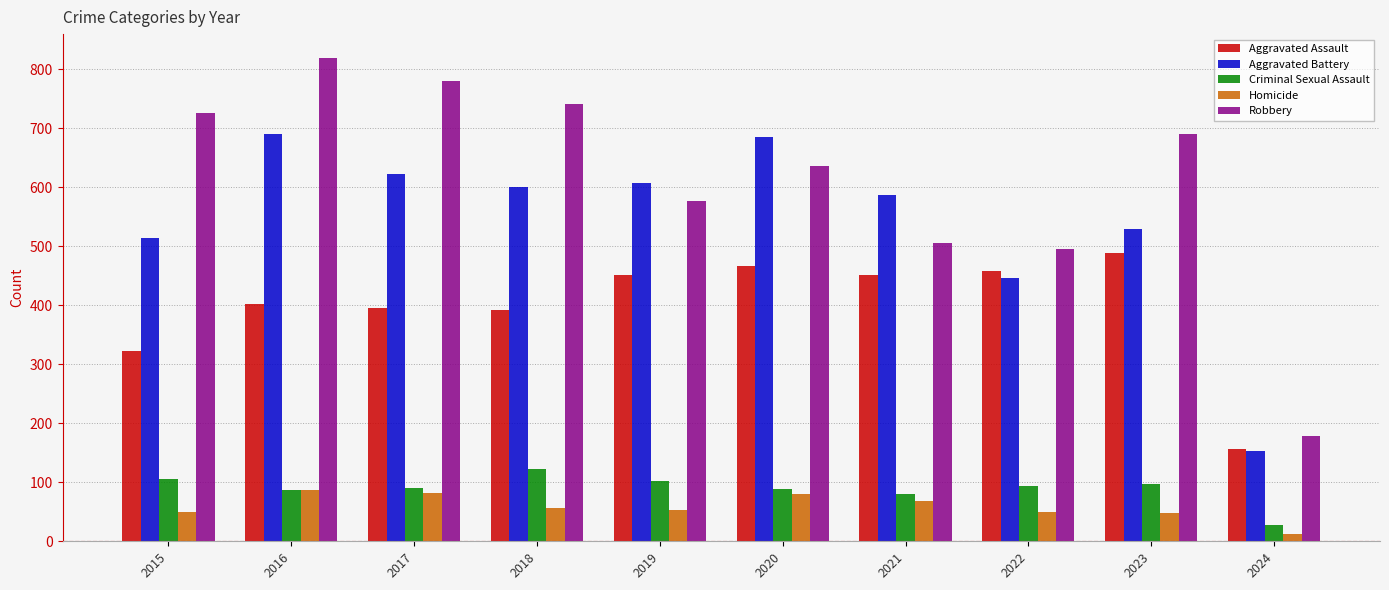

What is the sum of the Criminal Sexual Assault values at 2020 and 2021?

170